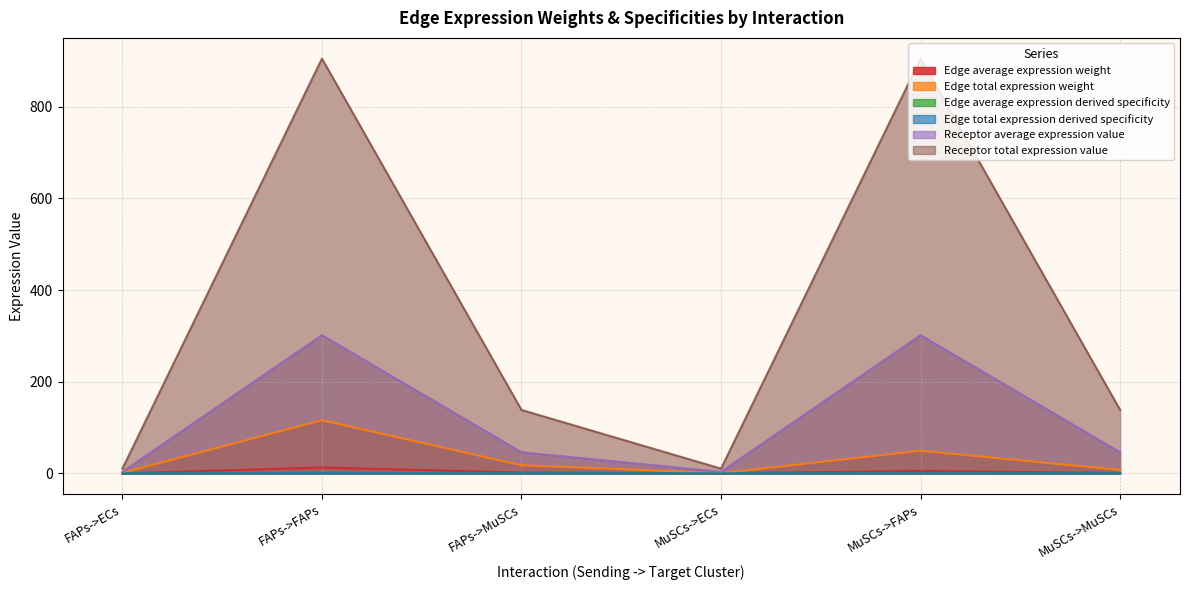

What is the difference between the maximum and second lowest values in the Receptor total expression value series?

894.4